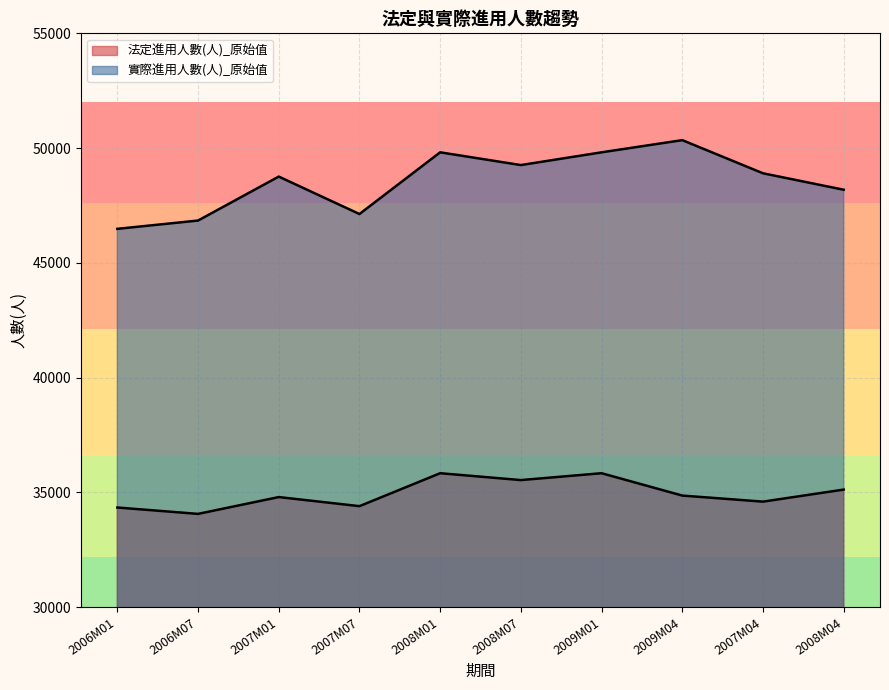

How many lines are shown in the chart?

2